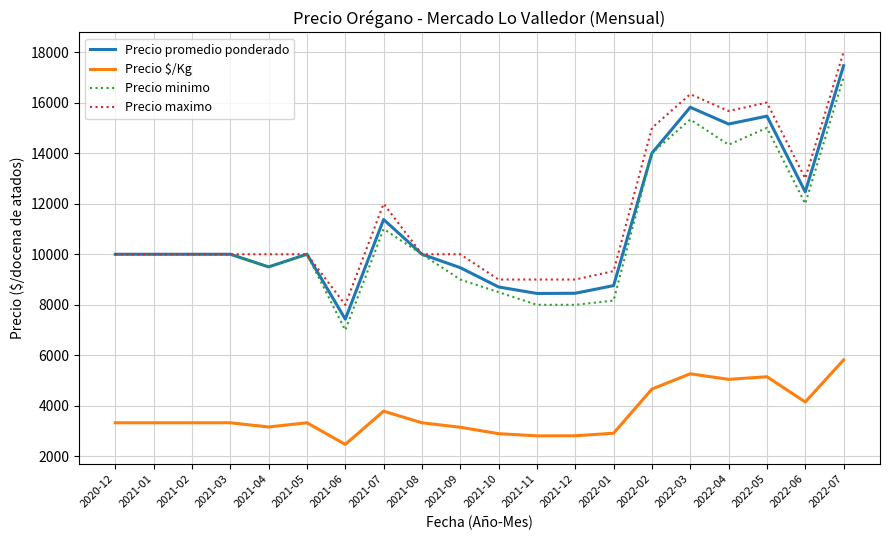

What value does the Precio $/Kg series have at 2021-02?

3333